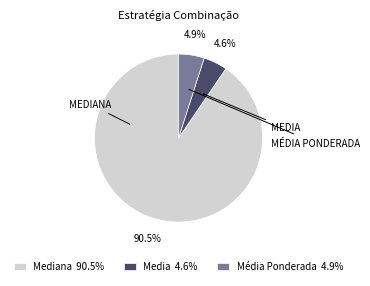

What percentage do Mediana 90.5% and Media 4.6% together represent?

95.1%